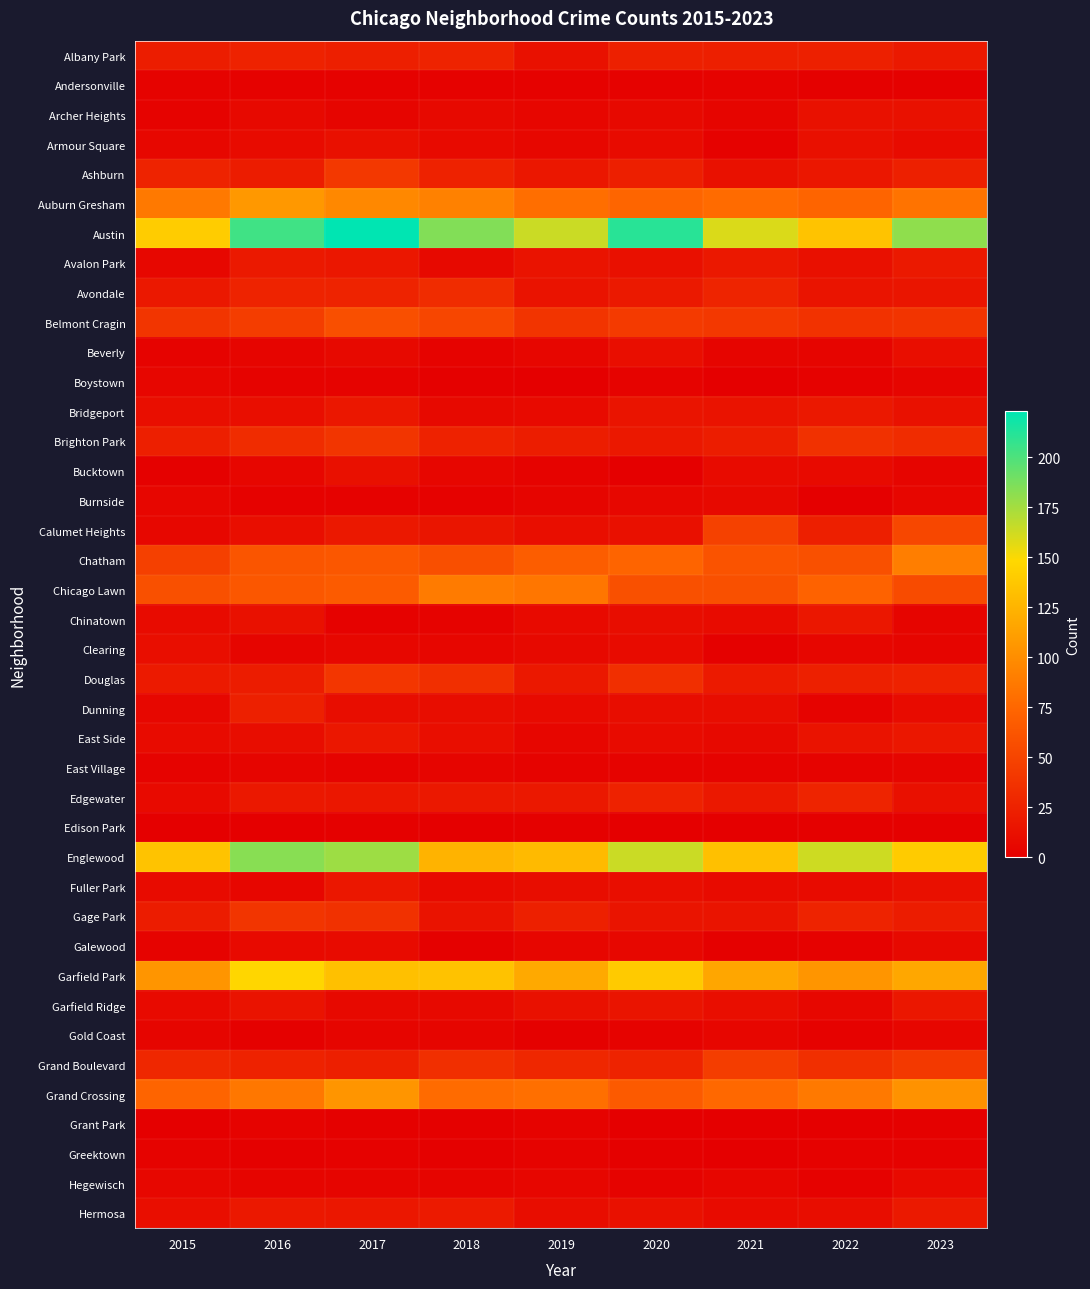

Rank the series by their maximum value, from highest to lowest.

Austin, Englewood, Garfield Park, Auburn Gresham, Grand Crossing, Chatham, Chicago Lawn, Belmont Cragin, Calumet Heights, Grand Boulevard, Ashburn, Douglas, Brighton Park, Gage Park, Avondale, Edgewater, Albany Park, Dunning, Hermosa, Avalon Park, Bridgeport, Chinatown, East Side, Fuller Park, Garfield Ridge, Archer Heights, Armour Square, Bucktown, Beverly, Clearing, Galewood, Hegewisch, Burnside, Boystown, Gold Coast, East Village, Andersonville, Grant Park, Greektown, Edison Park